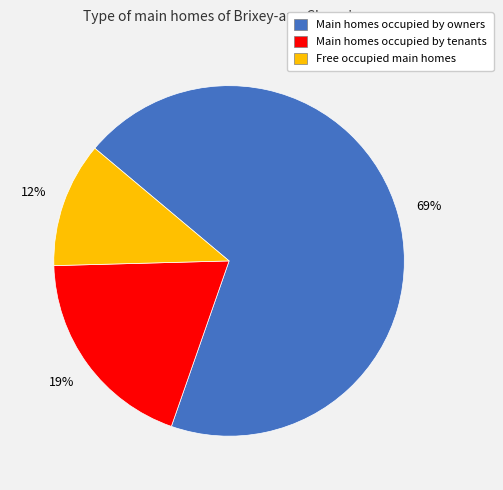

Which has a higher value, Main homes occupied by owners or Free occupied main homes?

Main homes occupied by owners